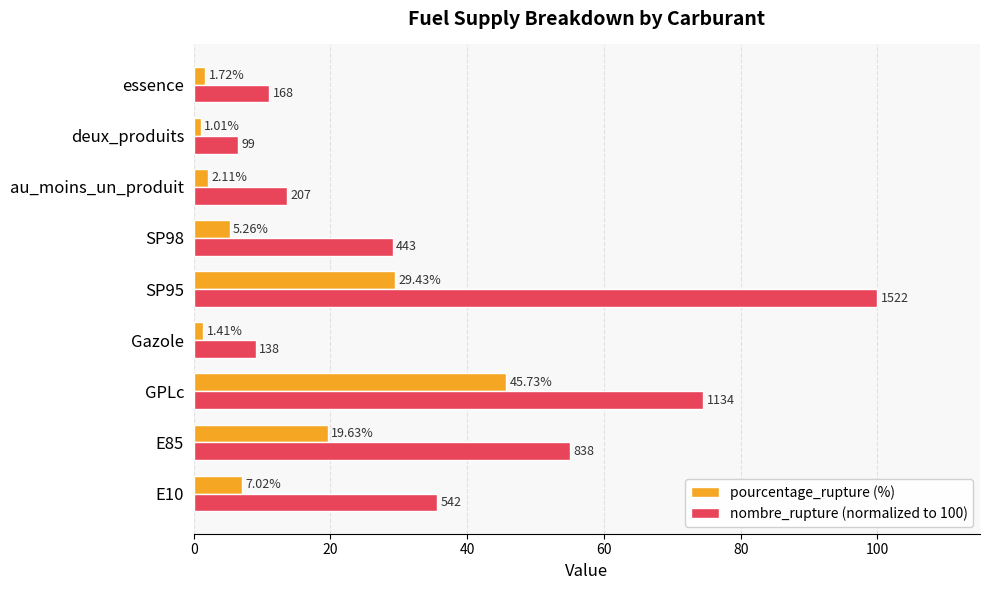

List the labels in order of nombre_rupture (normalized to 100) value, largest first.

SP95, GPLc, E85, E10, SP98, au_moins_un_produit, essence, Gazole, deux_produits